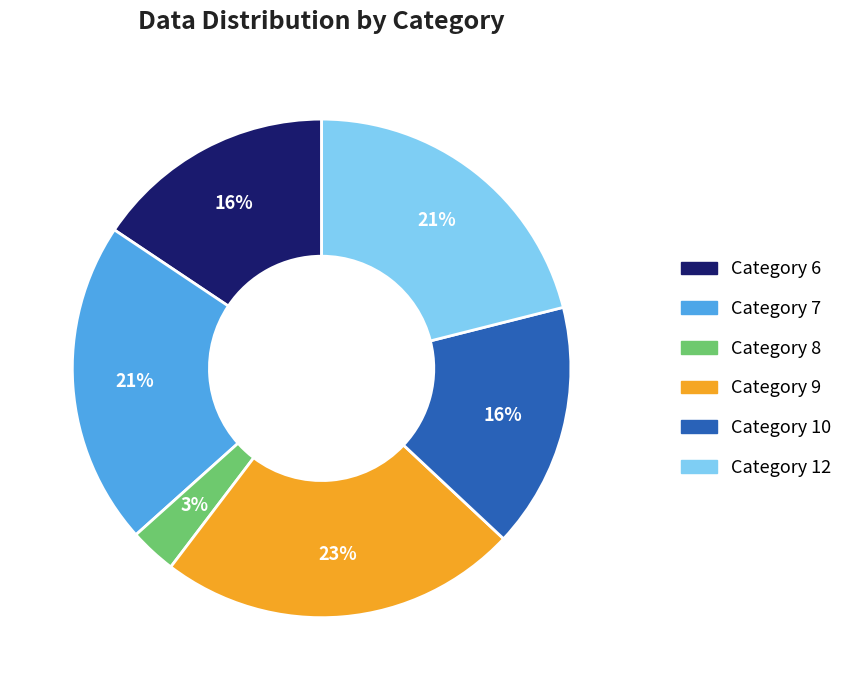

Is there a majority slice in this chart?

No